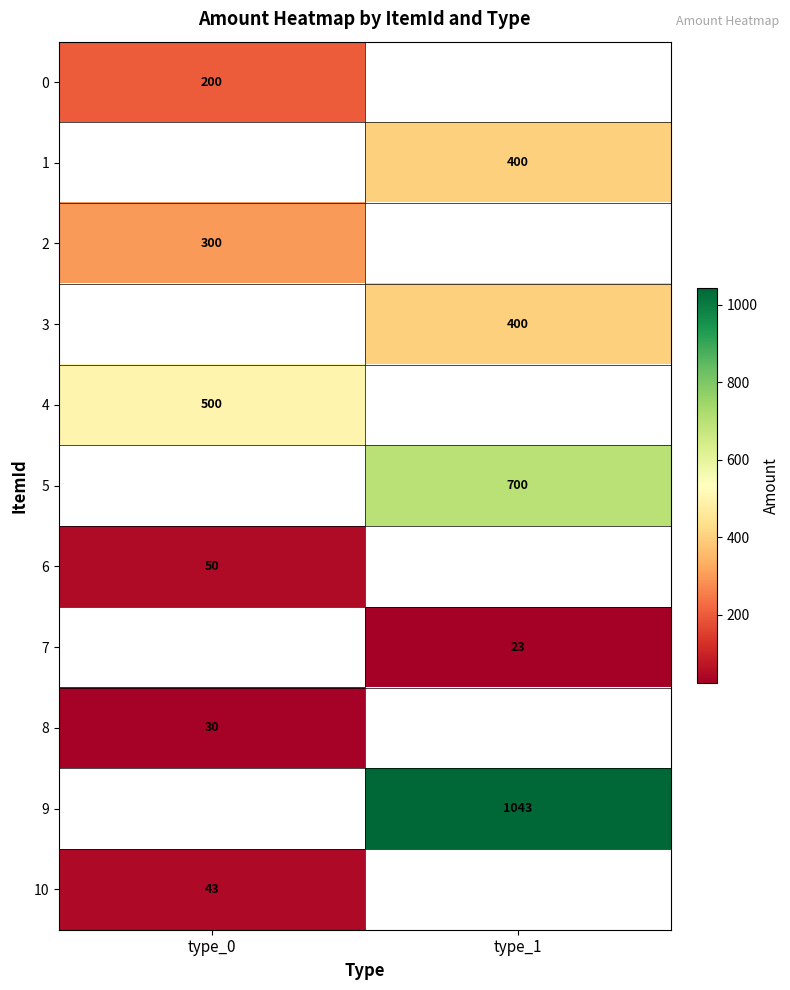

What is the difference between the highest and lowest values at type_0?

470.0